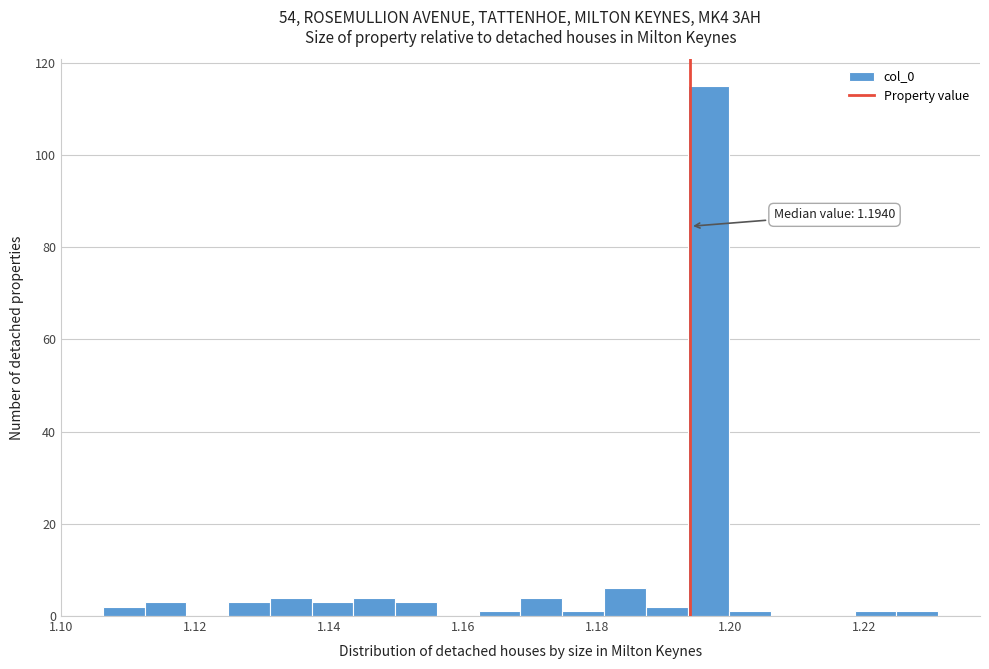

Read against the x-axis, roughly where is the centre of the tallest bar?

1.196